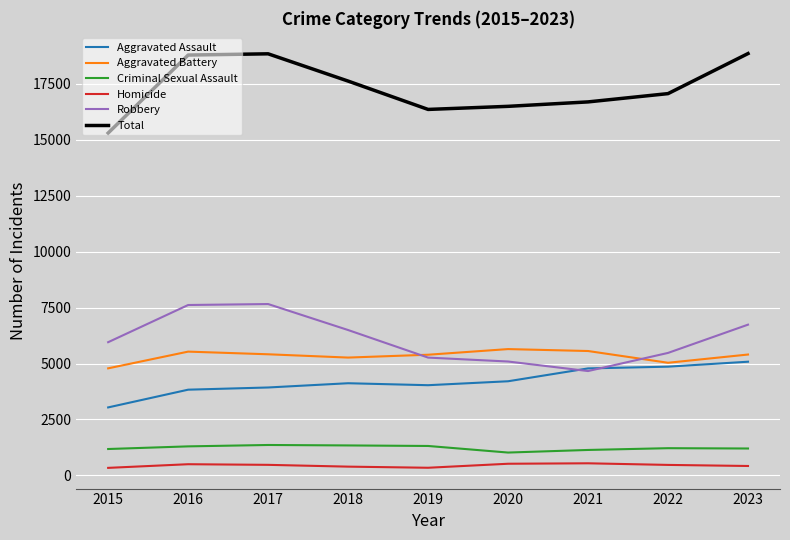

True or false: Aggravated Assault and Criminal Sexual Assault intersect in this chart.

False